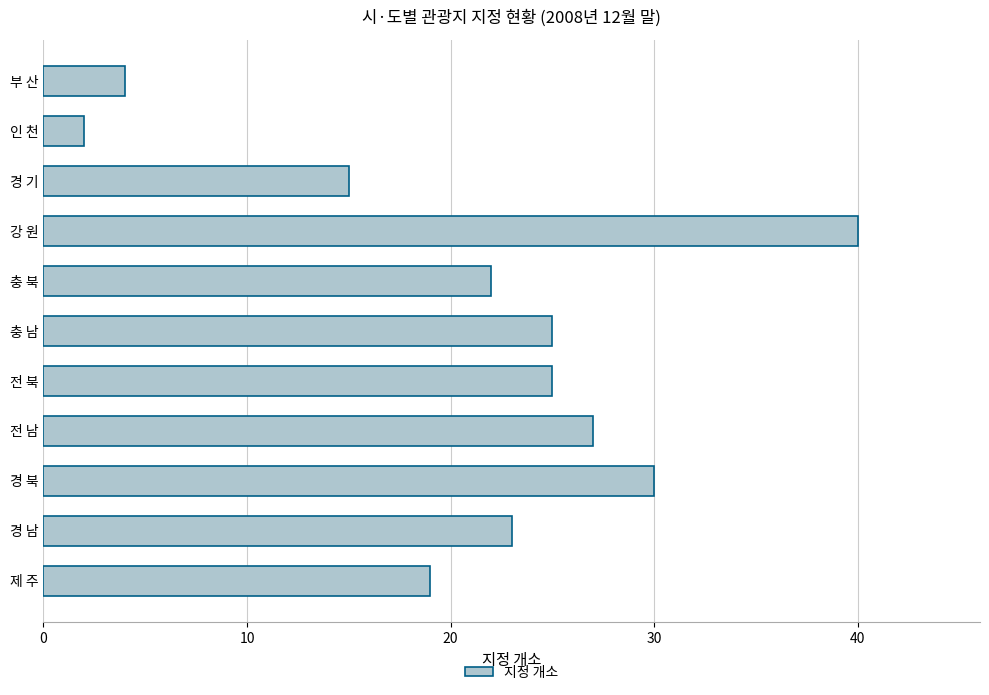

How many bars are there in total?

11